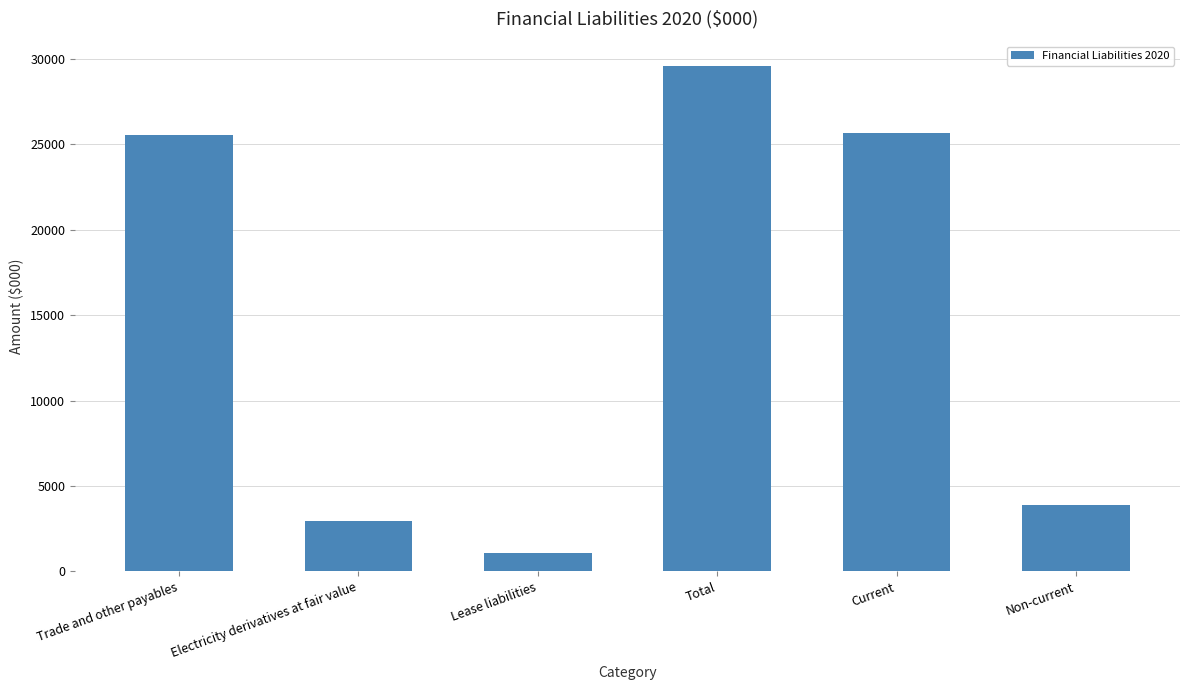

What is the label of the 4th bar from the right?

Lease liabilities